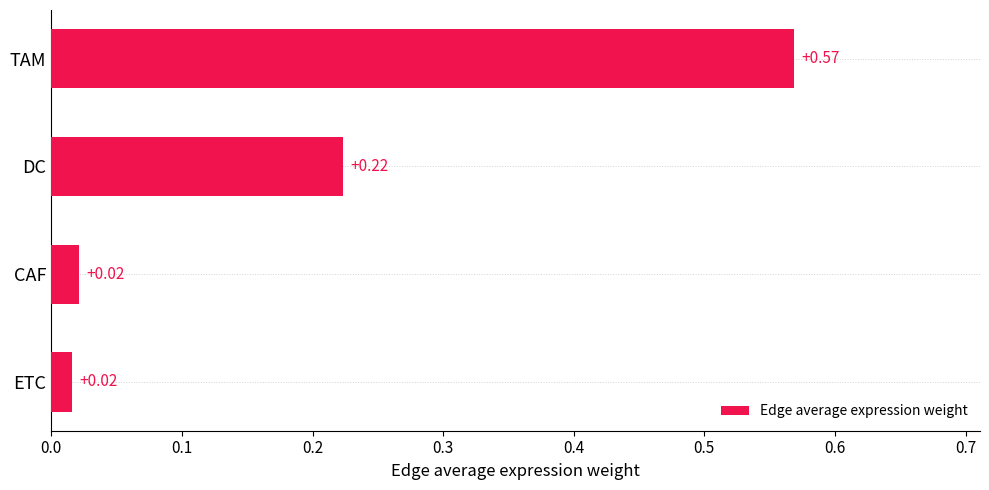

Which category has the highest value across all series?

TAM